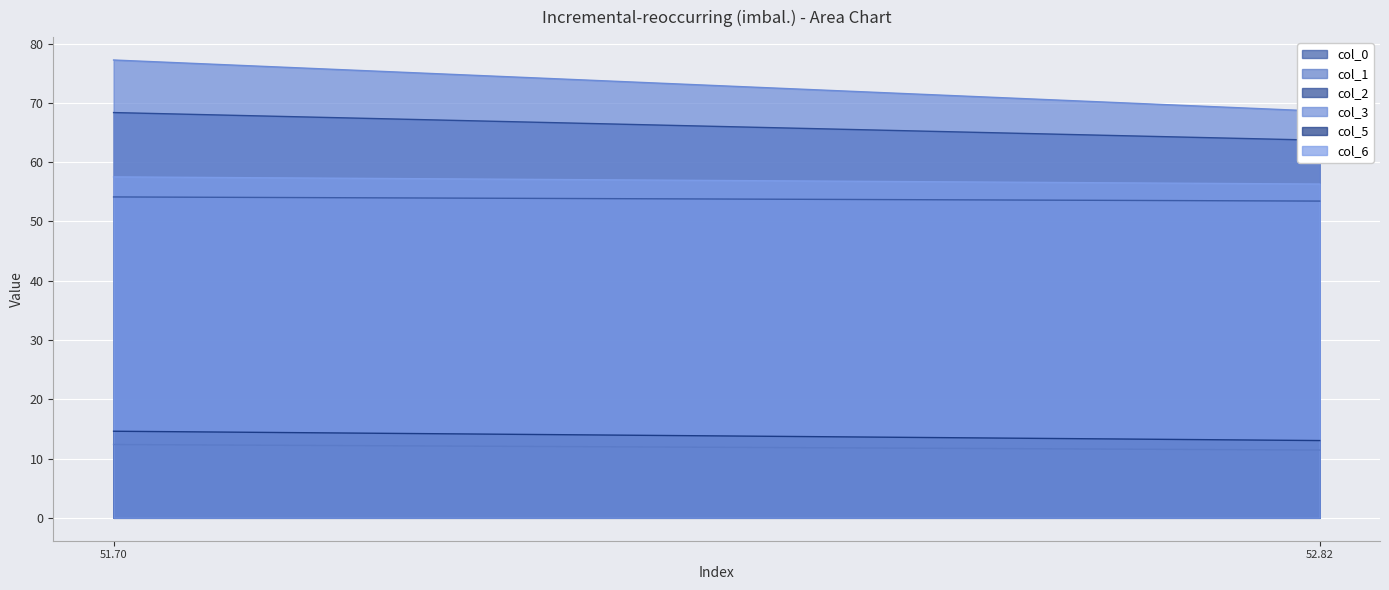

Rank the series by their maximum value, from lowest to highest.

col_1, col_5, col_0, col_6, col_2, col_3